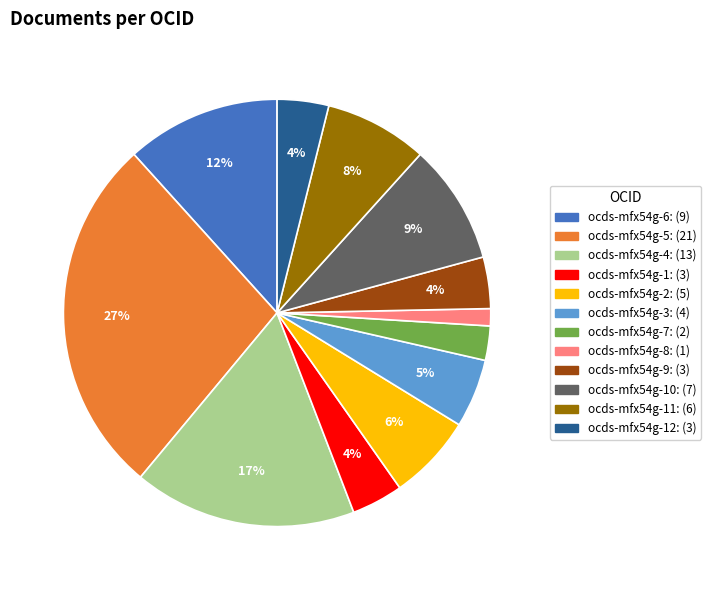

How many slices are in this pie chart?

12